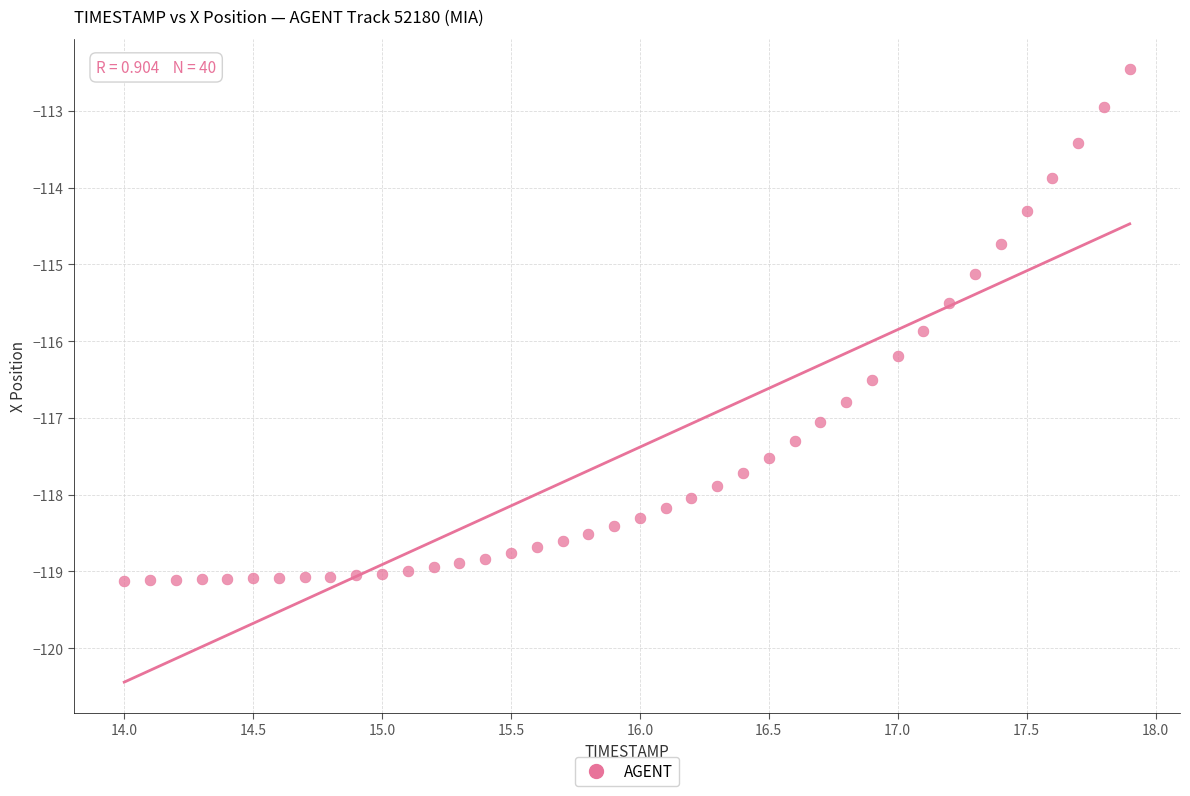

What is the range of X values (max minus min)?

3.9